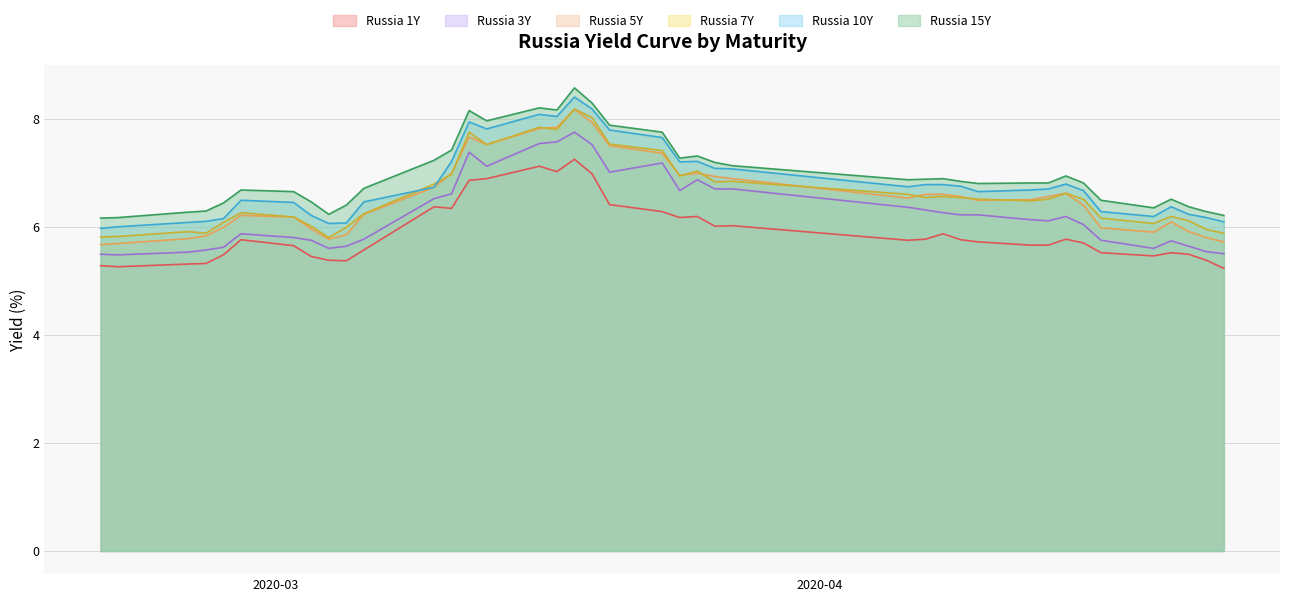

What is the smallest value displayed?

5.2